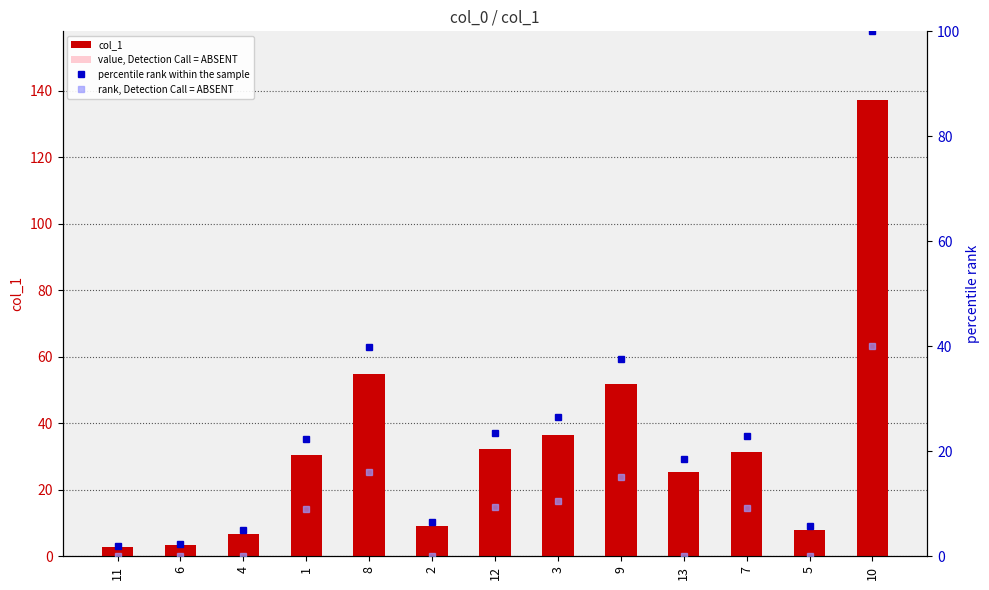

How many distinct data groups are displayed?

4